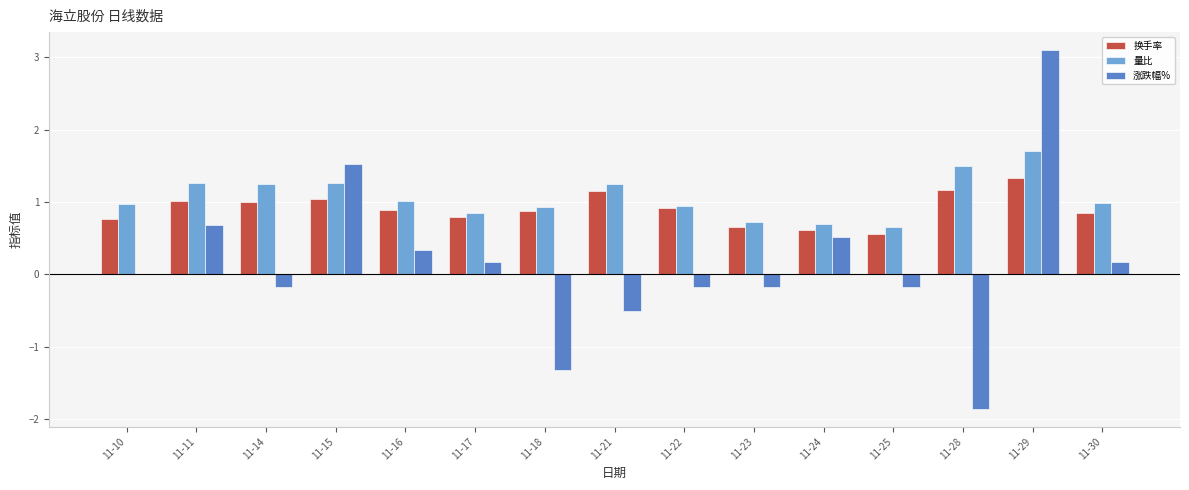

Between 11-17 and 11-25, which series saw the biggest shift?

涨跌幅%